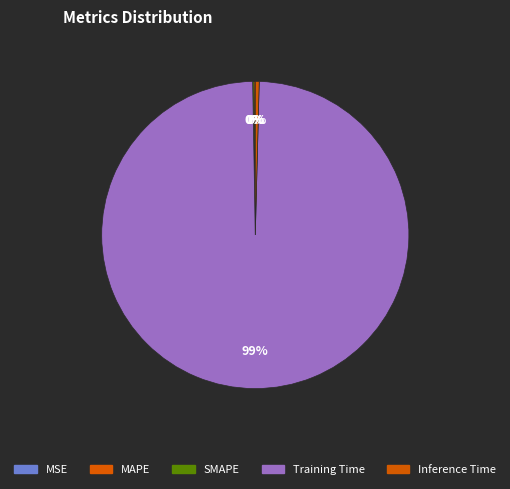

Rank the categories by value from lowest to highest.

MSE, MAPE, SMAPE, Inference Time, Training Time